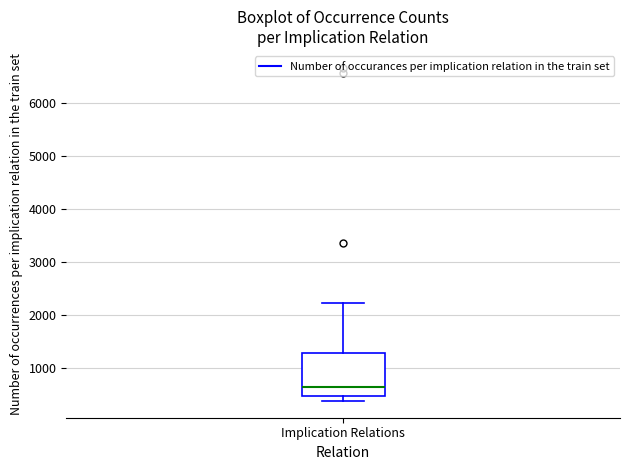

Where is the upper edge of the box for Implication Relations on the y-axis? The values are not printed on the chart, so give them approximately, as read against the axis.

1300